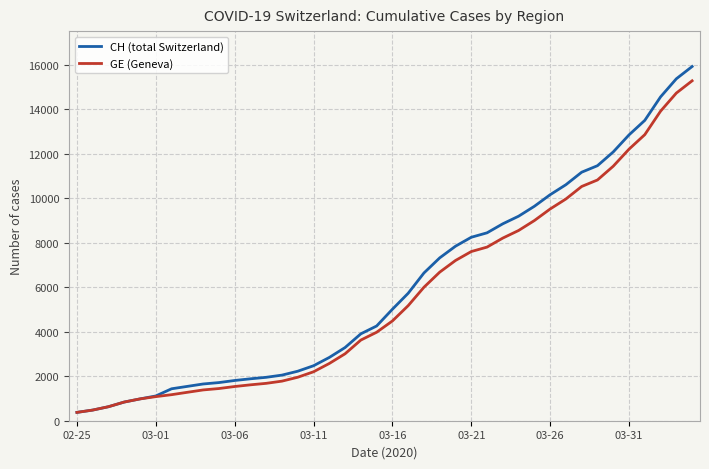

What is the lowest value of the CH (total Switzerland) series?

375